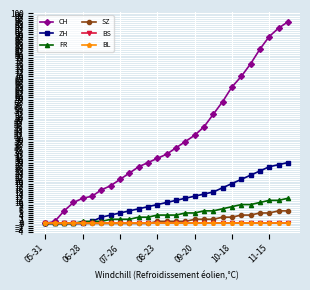

Does the chart have visible grid lines?

Yes